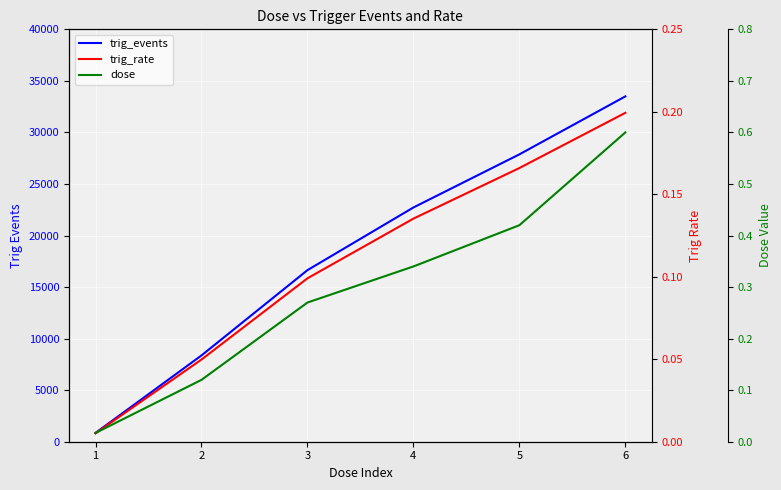

True or false: dose has more than 2 points higher than both neighbors.

False